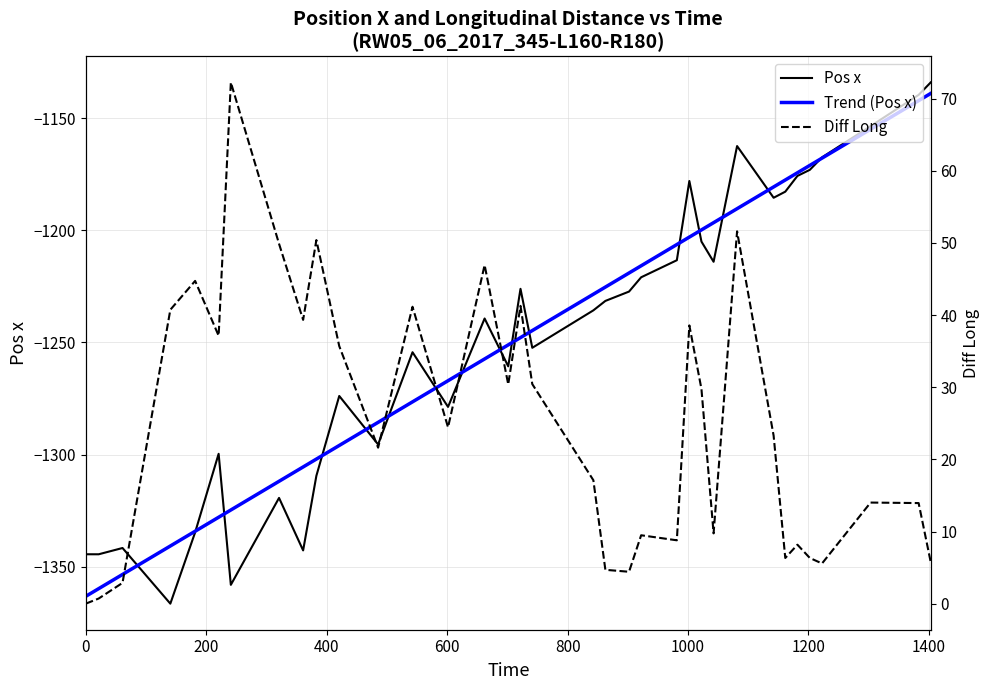

What are all the series names shown in the legend?

Pos x, Trend (Pos x), Diff Long